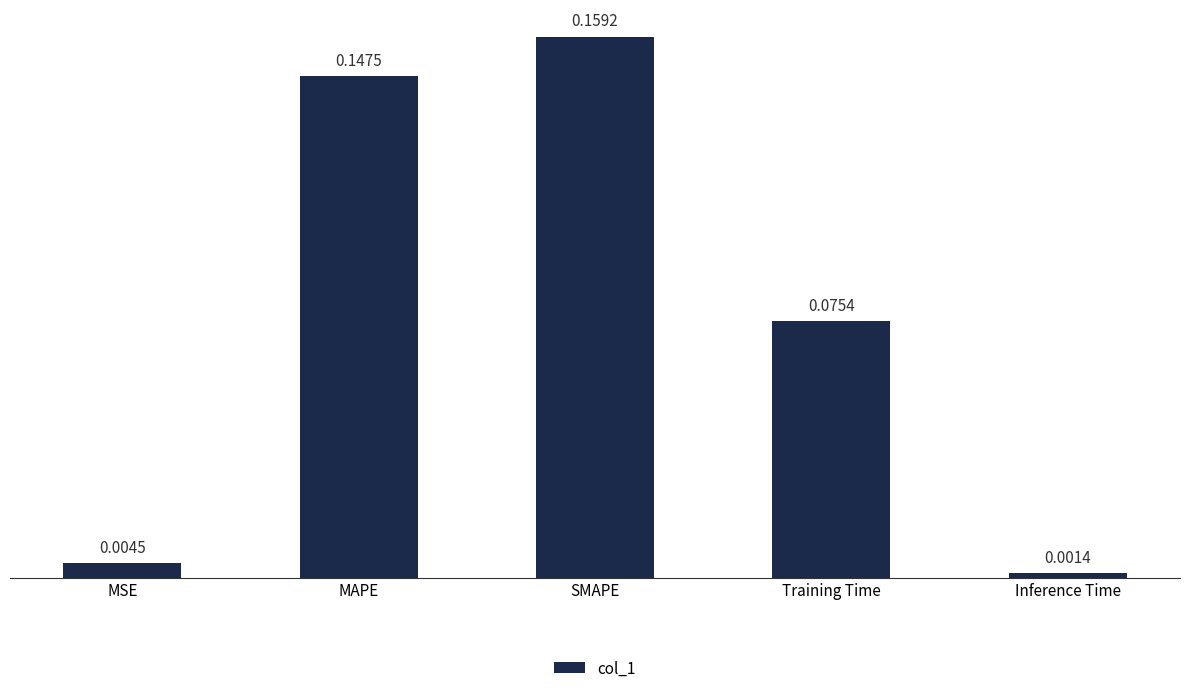

What is the label of the 2nd bar from the right?

Training Time